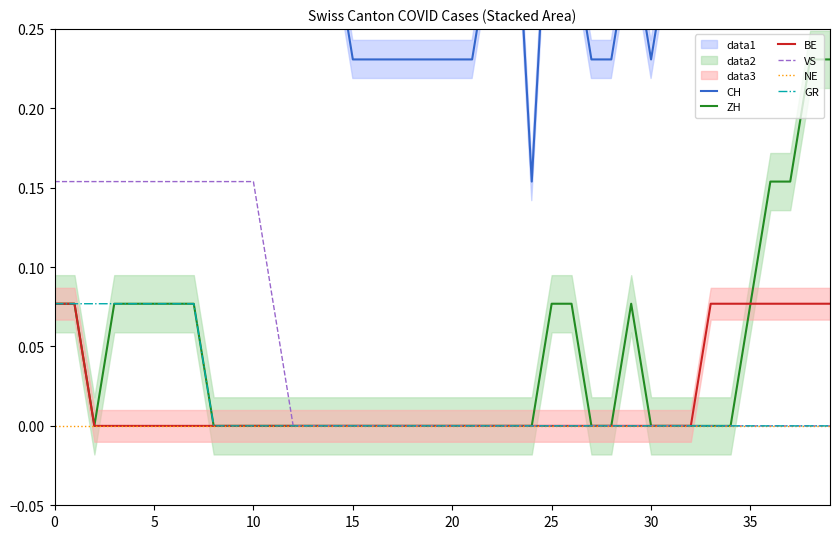

How many distinct data groups are displayed?

6